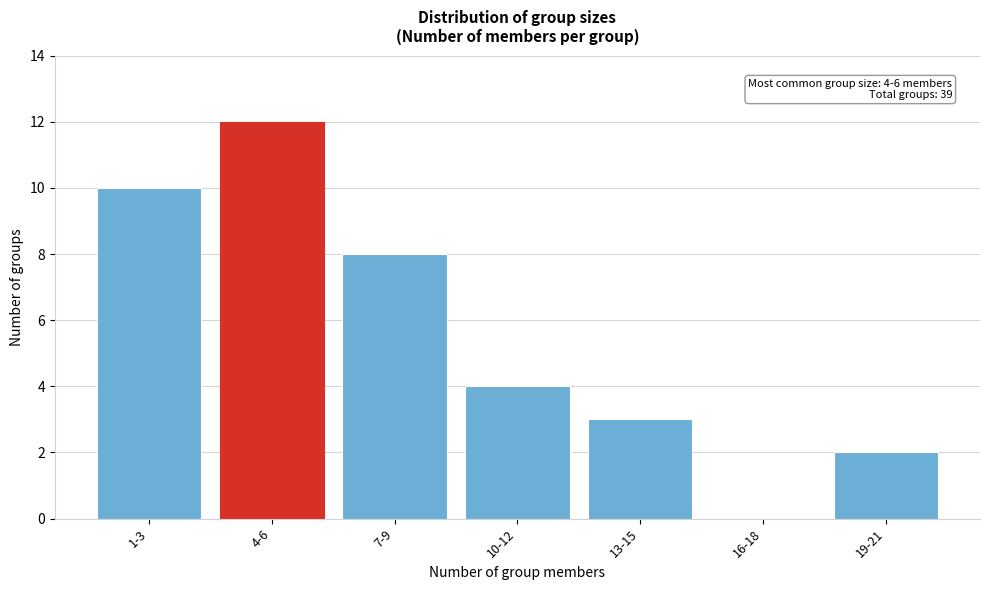

Reading left to right, what are all the values shown in this chart?

1-3=10	4-6=12	7-9=8	10-12=4	13-15=3	16-18=0	19-21=2